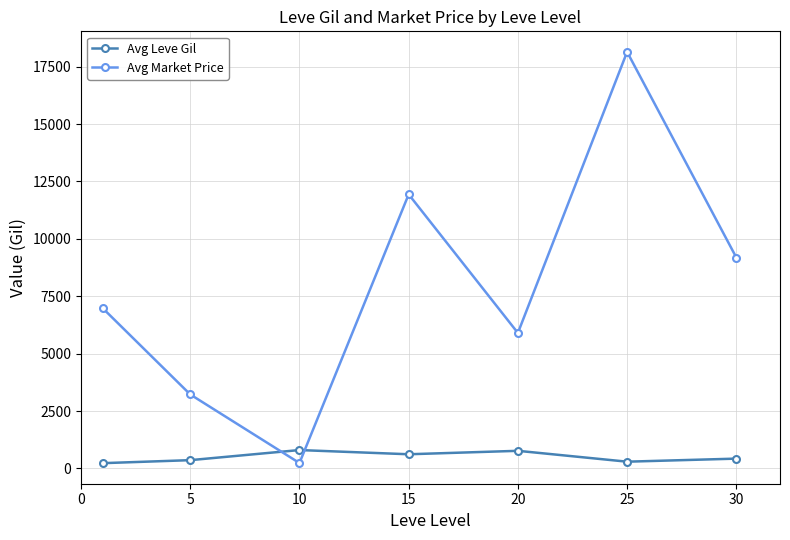

After their last crossing, which series has the higher values: Avg Market Price or Avg Leve Gil?

Avg Market Price